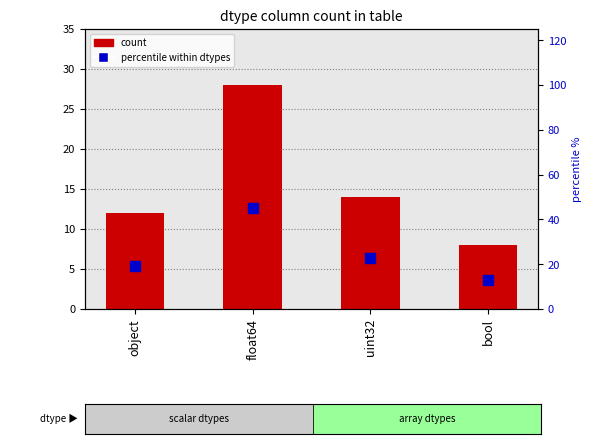

What are all the series names shown in the legend?

count, percentile within dtypes